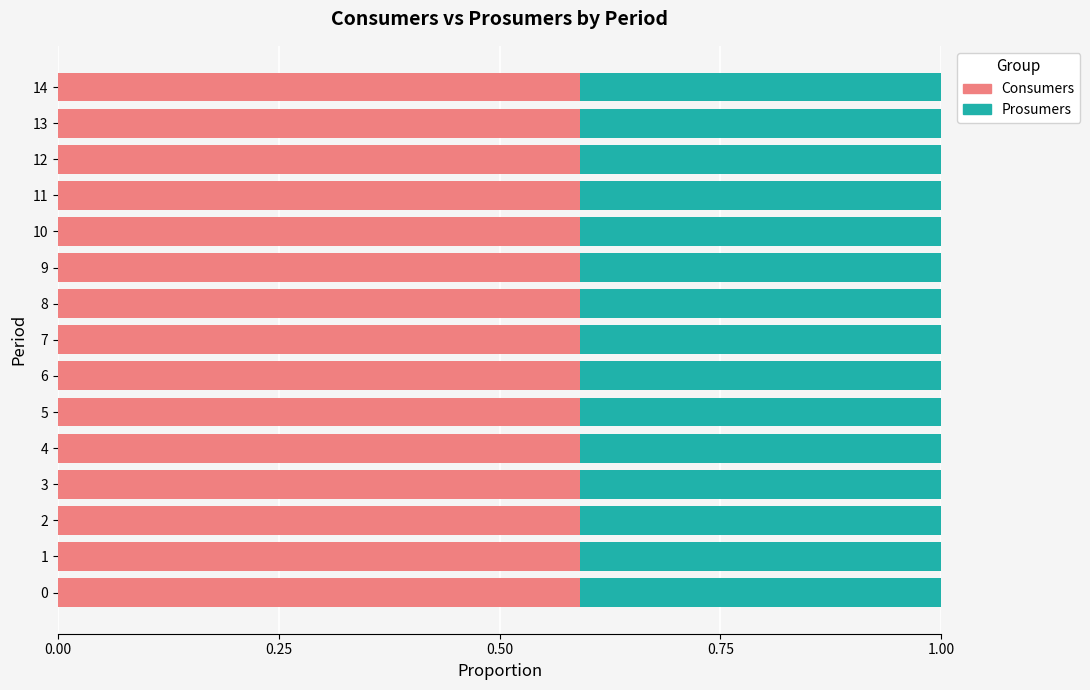

What is the lowest value of the Consumers series?

0.6